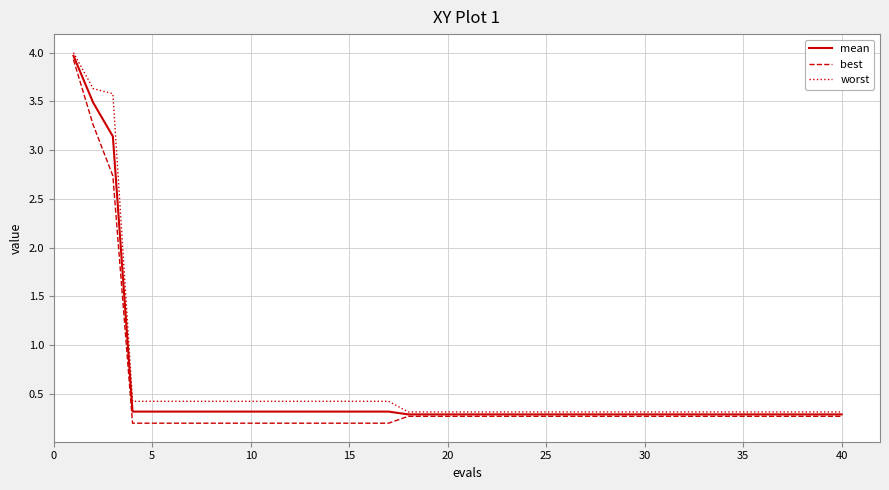

What is the greatest value displayed?

4.0